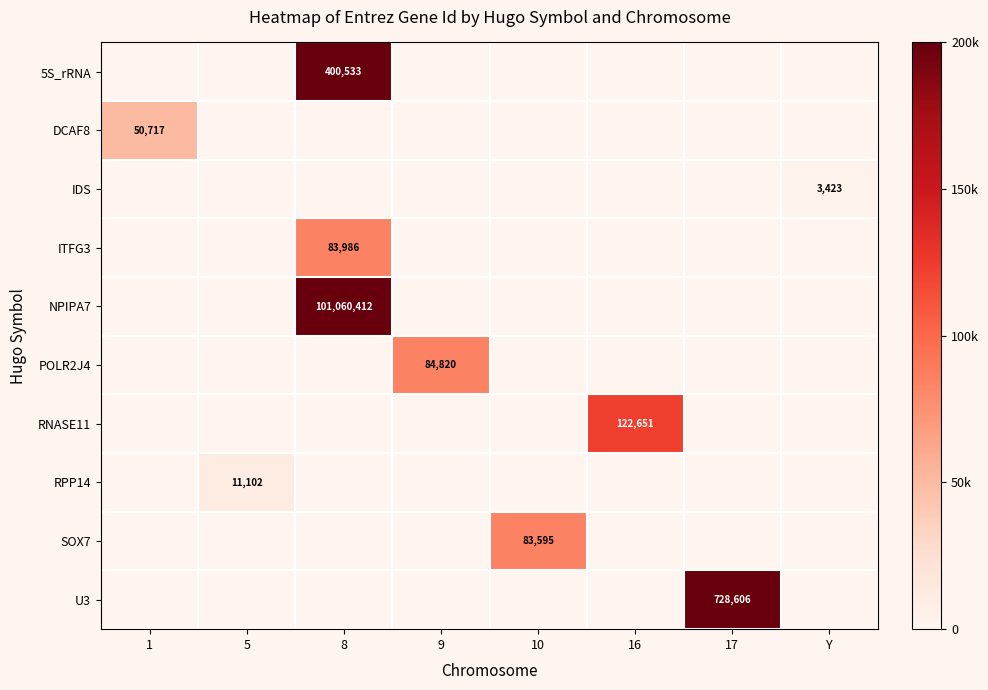

Is it true that RNASE11 equals 122651 at 16?

True